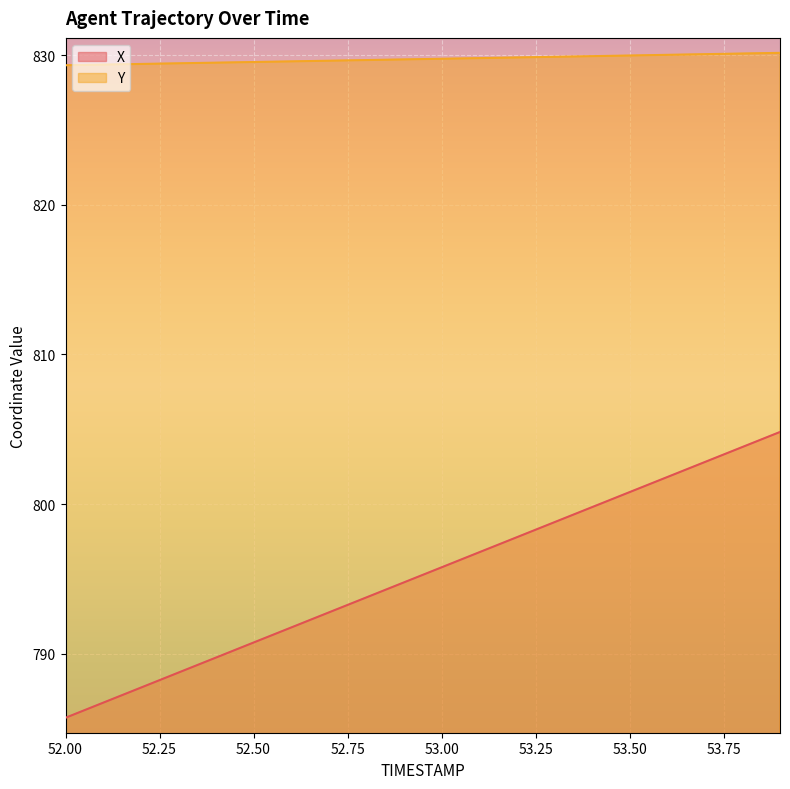

At which label does X first exceed 795?

53.00